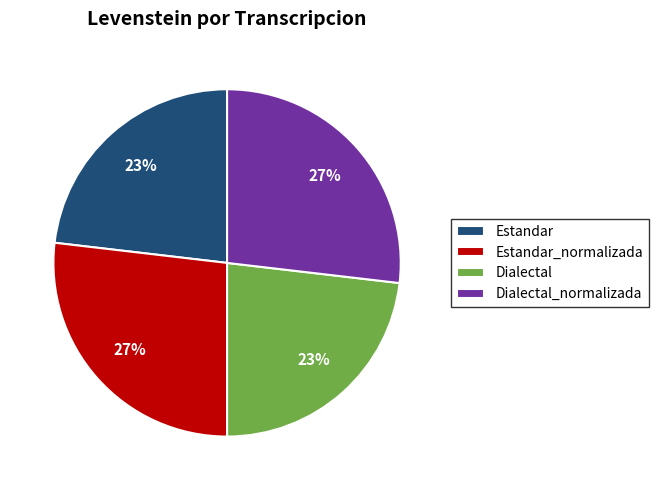

What percentage is the Estandar slice, to the nearest percent?

23%